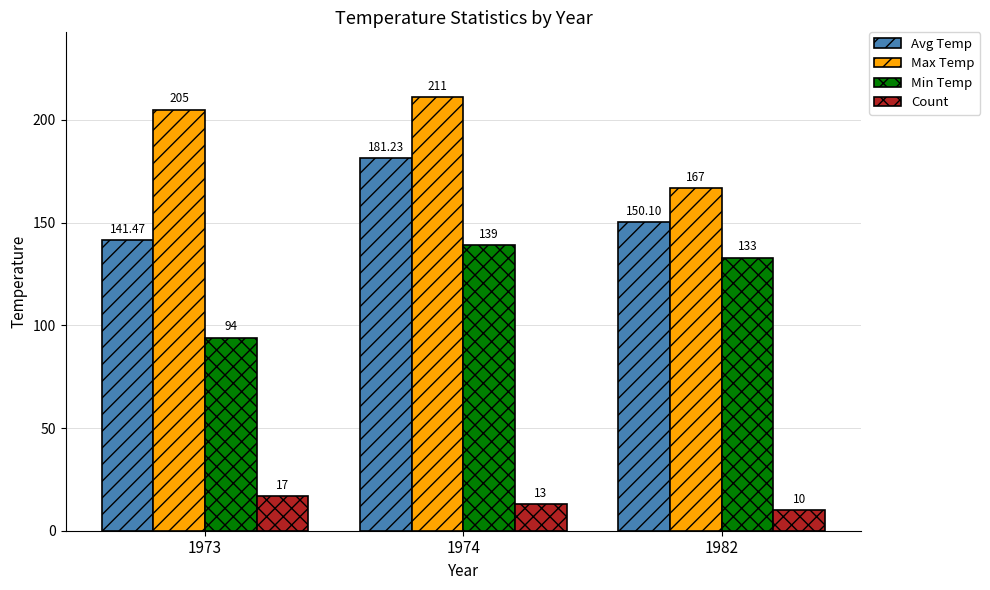

The value of Min Temp at 1974 is 206.4. True or false?

False